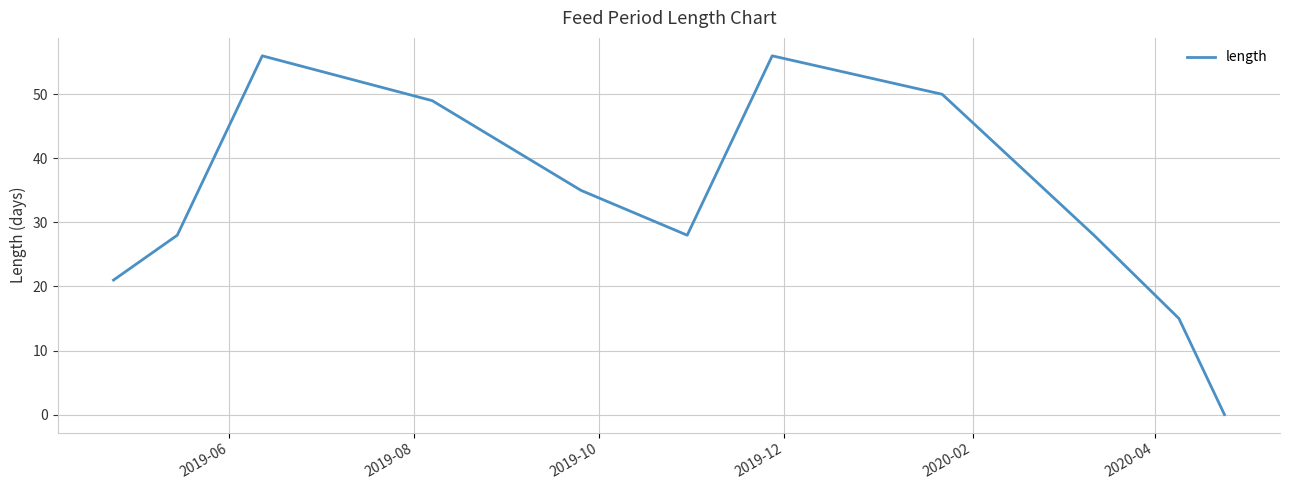

What is the greatest value displayed?

56